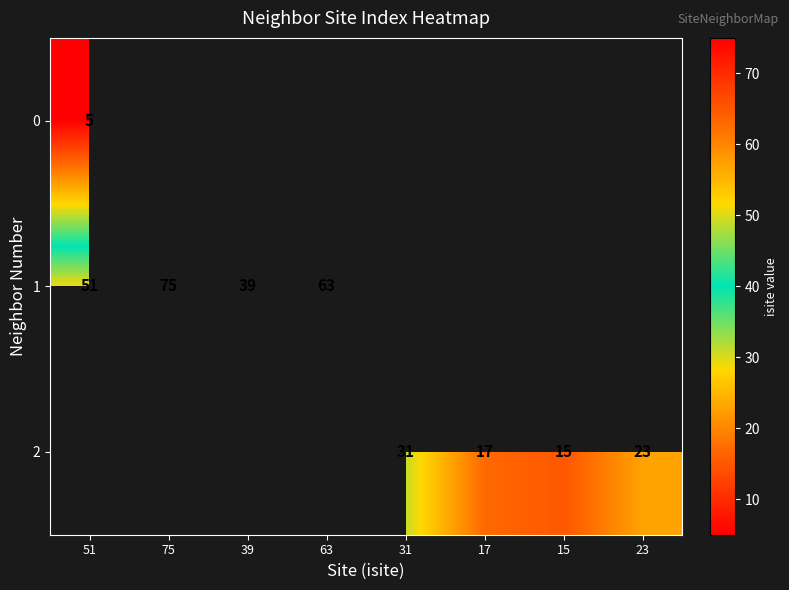

Is it true that 1 equals 41 at 63?

False